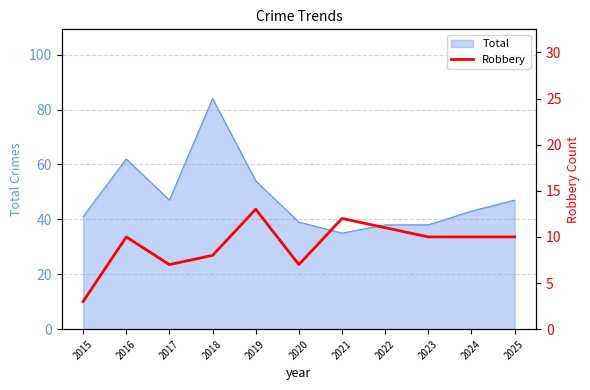

At which category does the chart reach its minimum across all series?

2015